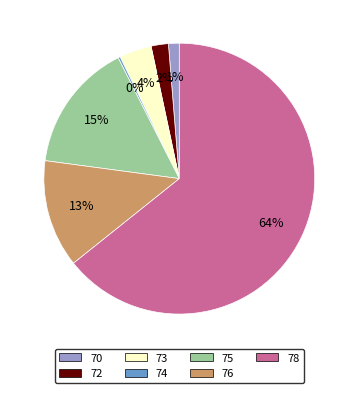

To the nearest percent, what is the difference between the 78 and 75 slice percentages?

49%